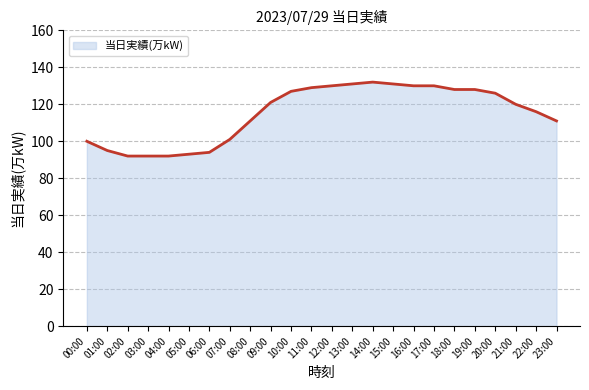

True or false: the data has more than 0 interior local peaks.

True